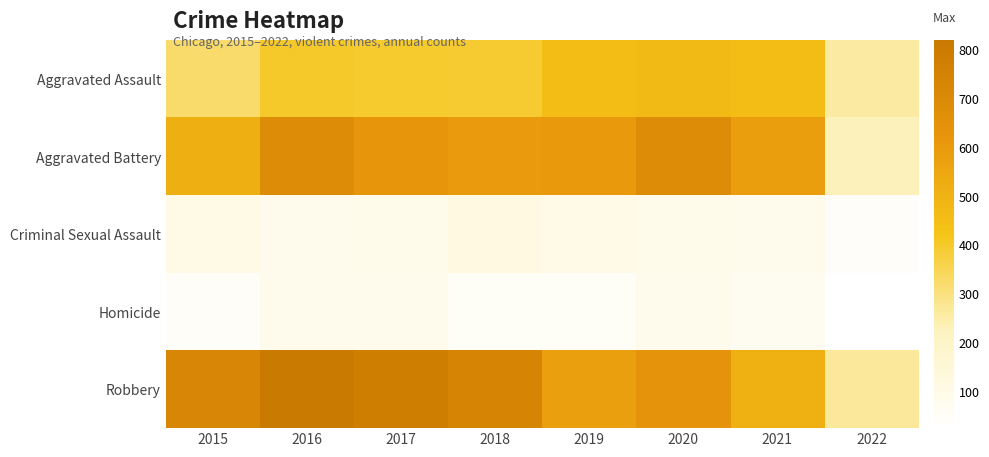

At which category does the chart reach its peak across all series?

2016